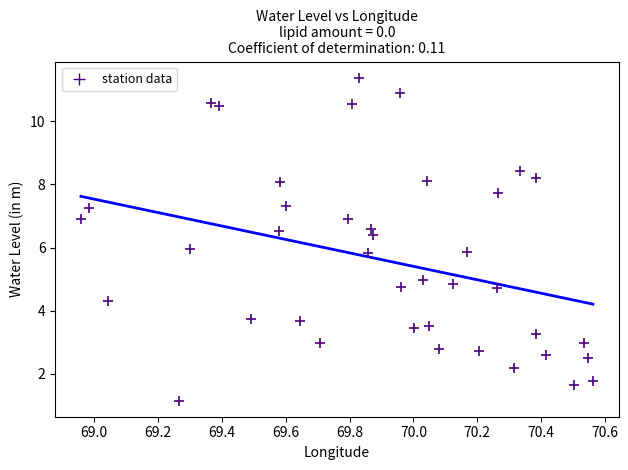

What is the range of X values (max minus min)?

1.6